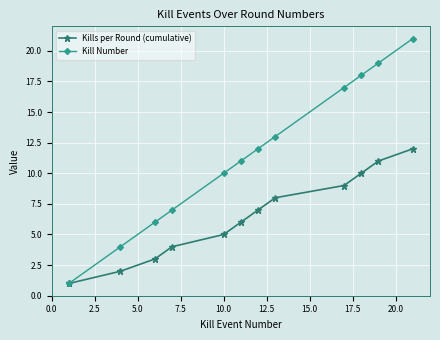

What is the difference between the maximum and minimum values in the Kills per Round (cumulative) series?

11